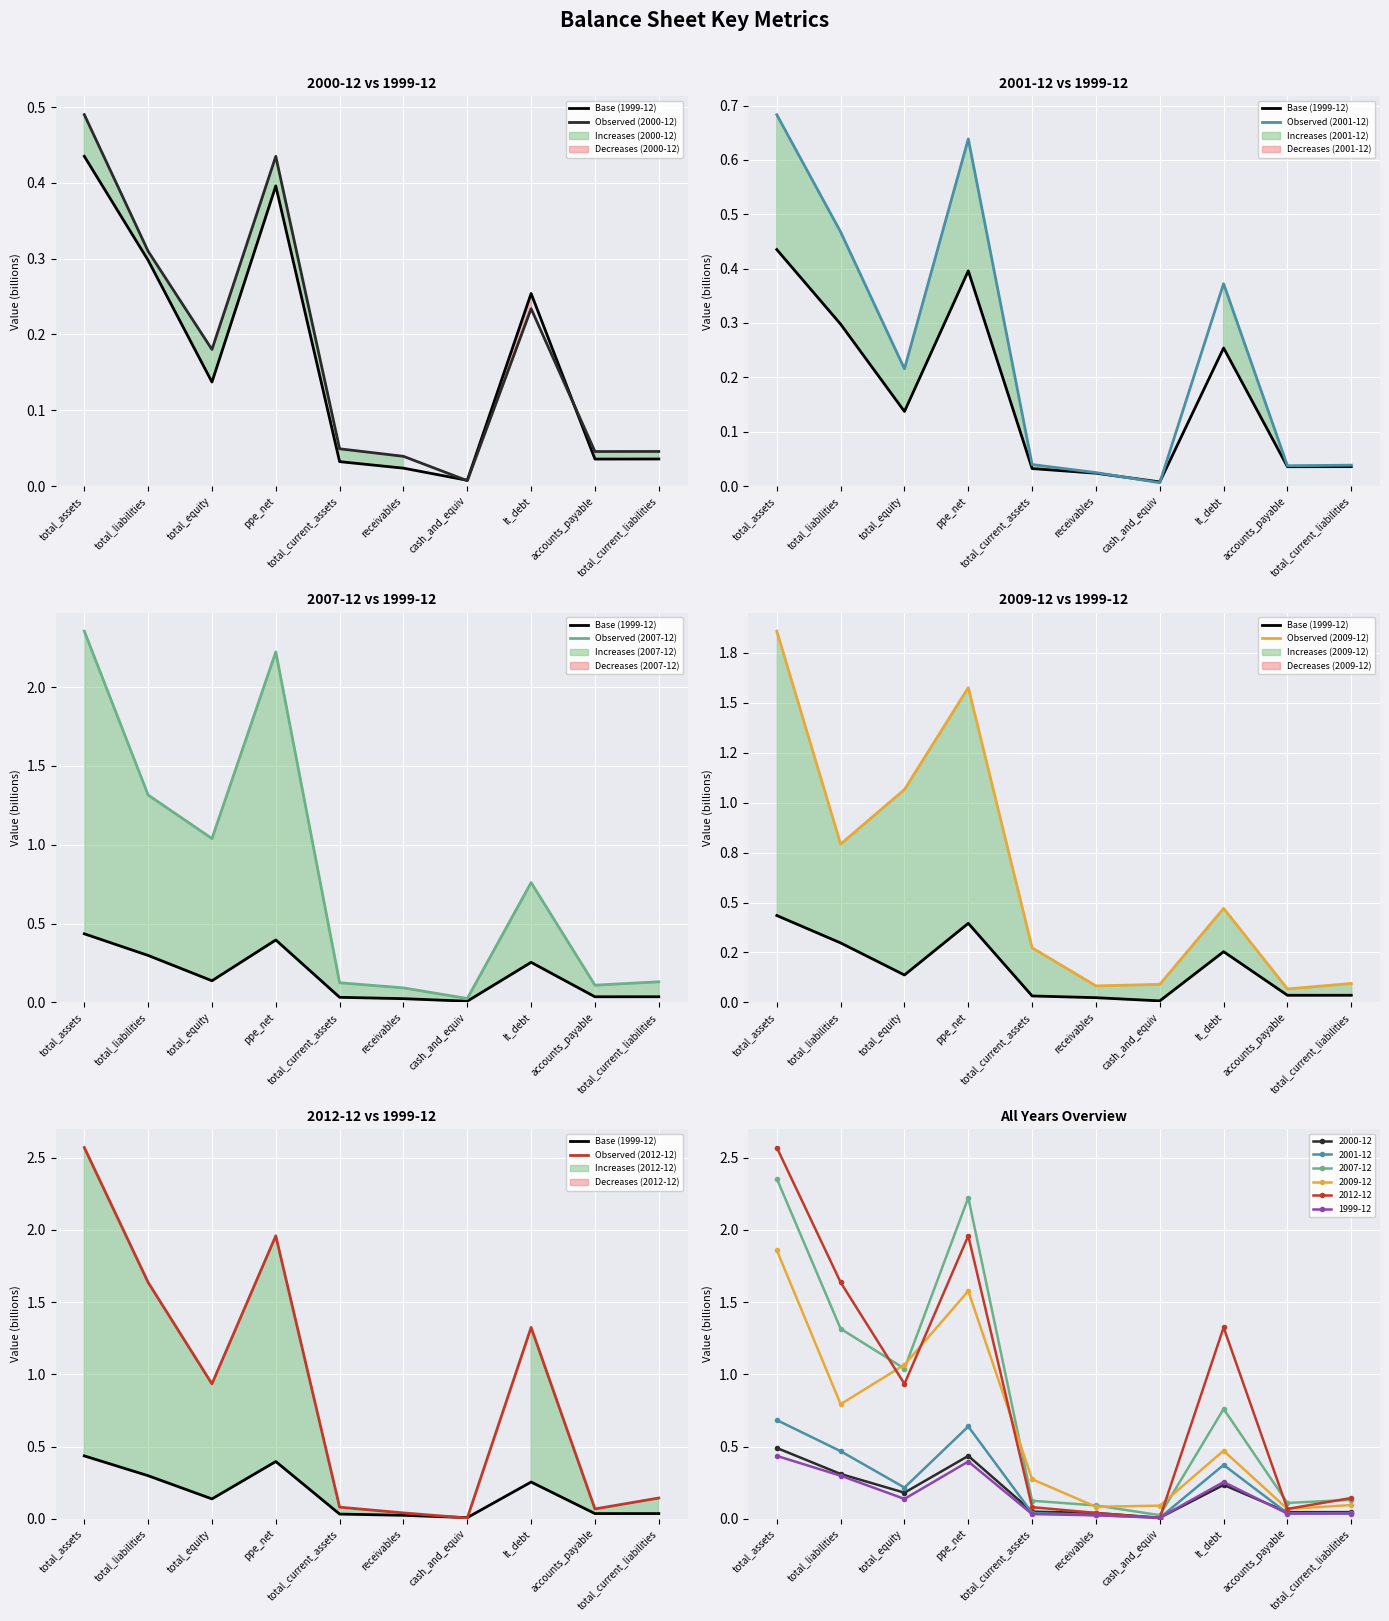

At which category does Observed (2009-12) reach its first local peak?

ppe_net